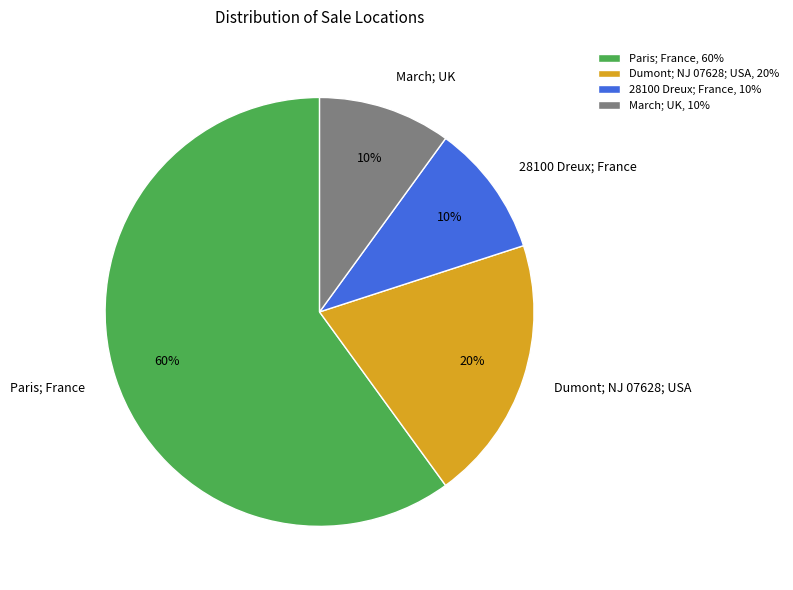

True or false: Paris; France, 60% accounts for 60% of the total.

True